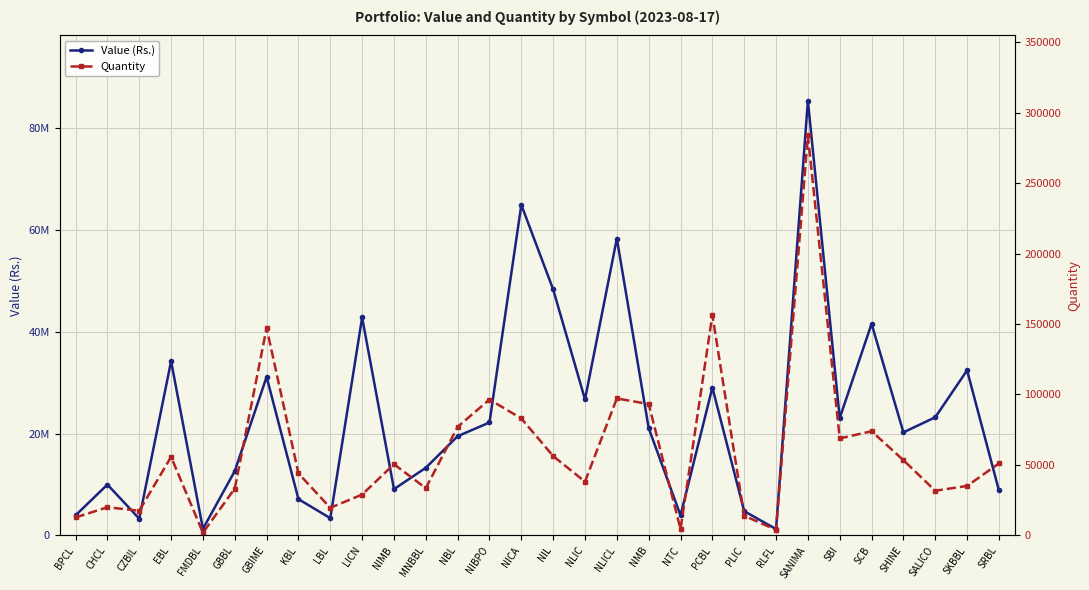

Which series has the widest spread of values?

Value (Rs.)